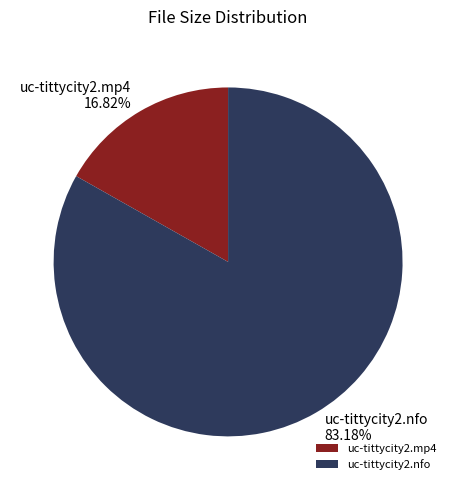

To the nearest percent, what is the difference between the largest and smallest slice percentages?

66%